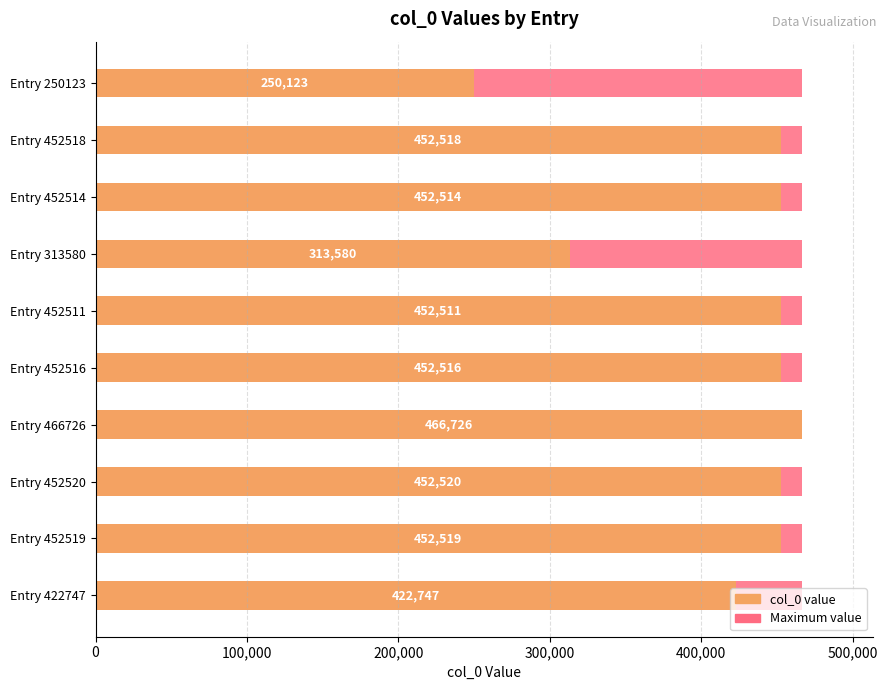

What is the maximum value for col_0 value?

466726.0